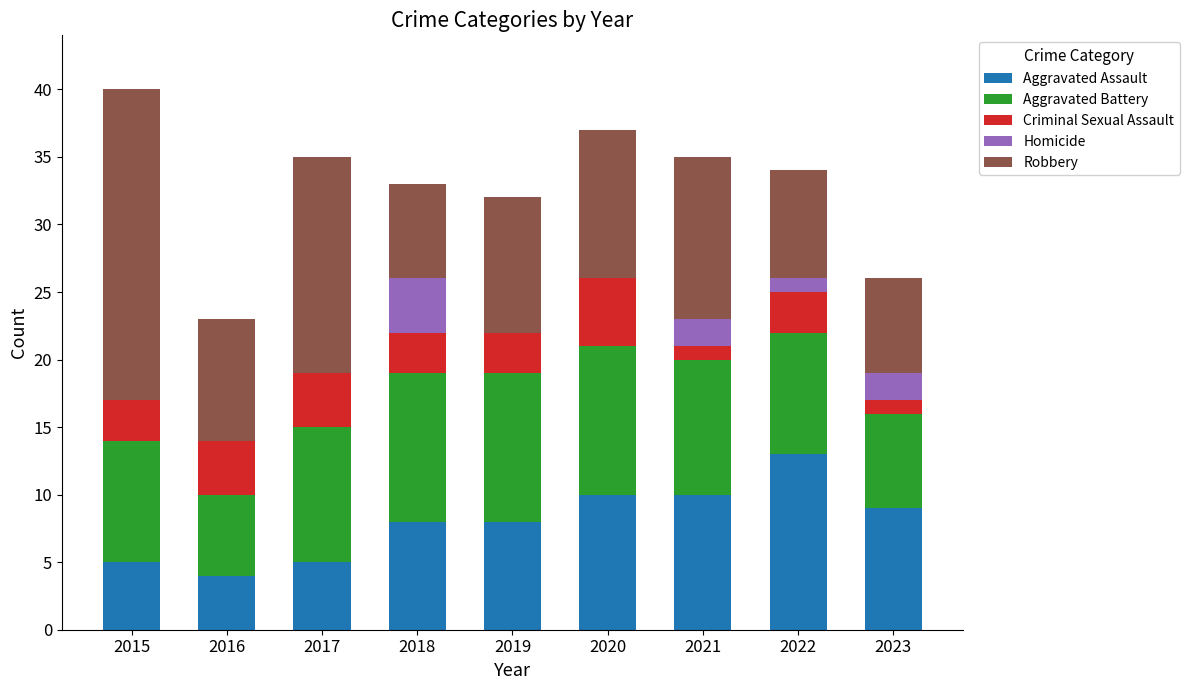

Does the chart contain stacked bars?

Yes